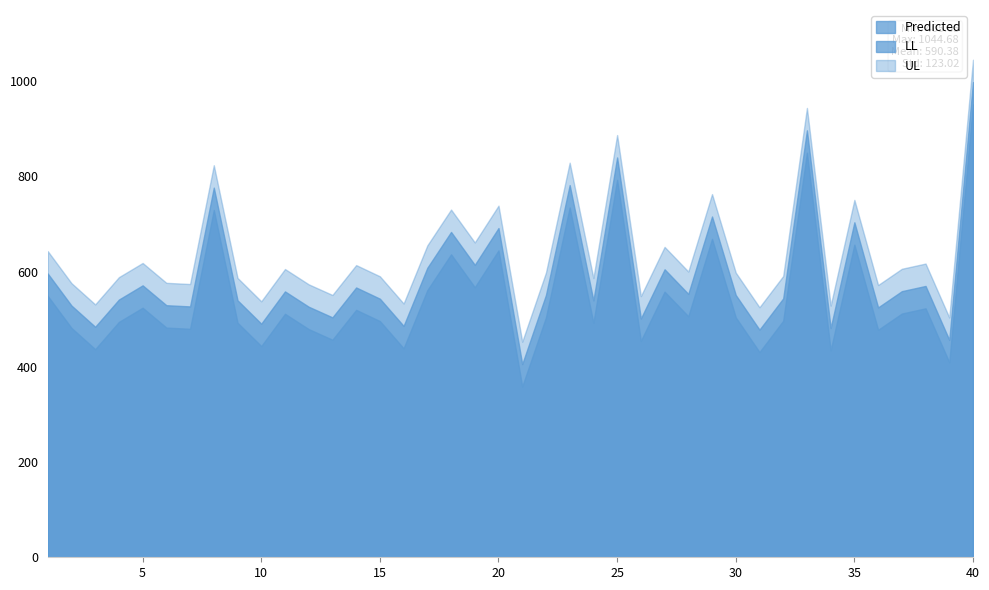

List the labels in order of LL value, smallest first.

21, 39, 31, 34, 3, 16, 10, 26, 13, 36, 12, 7, 2, 6, 24, 9, 4, 15, 32, 30, 22, 28, 11, 37, 14, 38, 5, 1, 27, 17, 19, 18, 20, 35, 29, 8, 23, 25, 33, 40